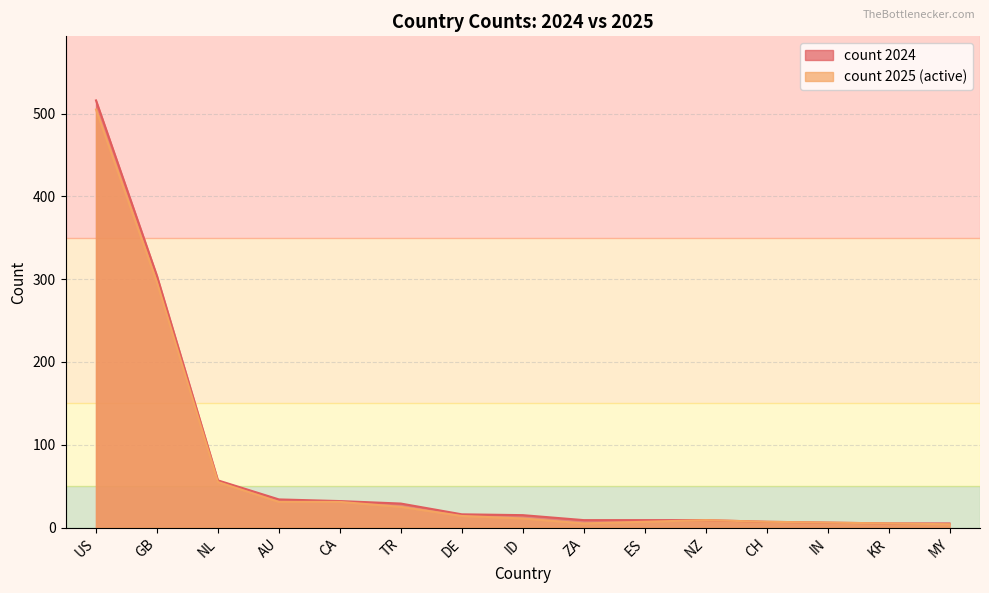

Where does the count 2024 series first go above 15?

US